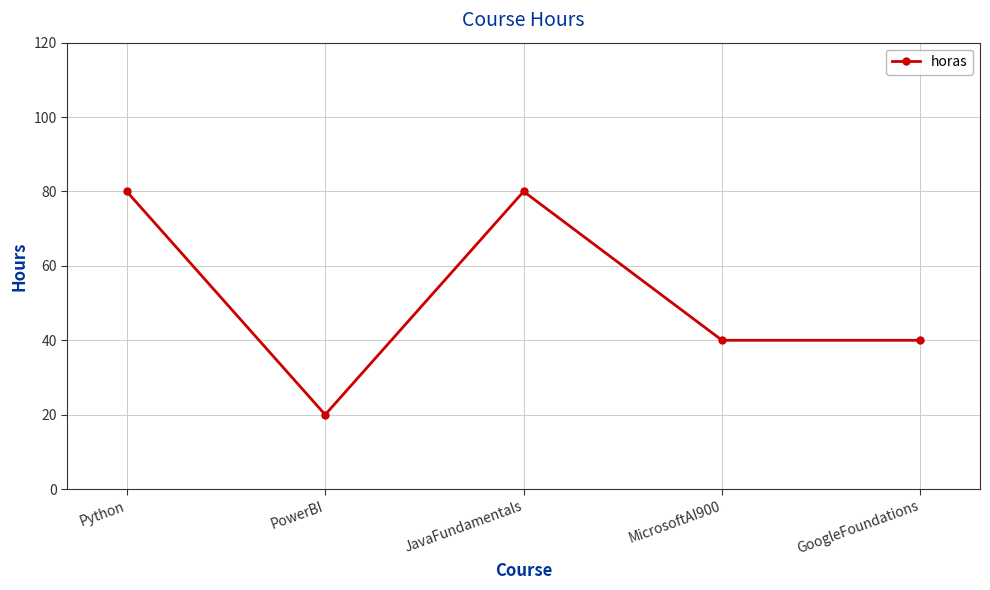

The value at Python is 80. True or false?

True